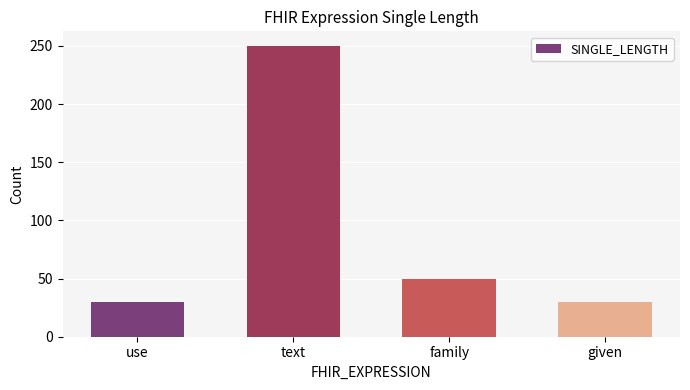

Reading left to right, list all the values displayed in this chart.

use=30	text=250	family=50	given=30